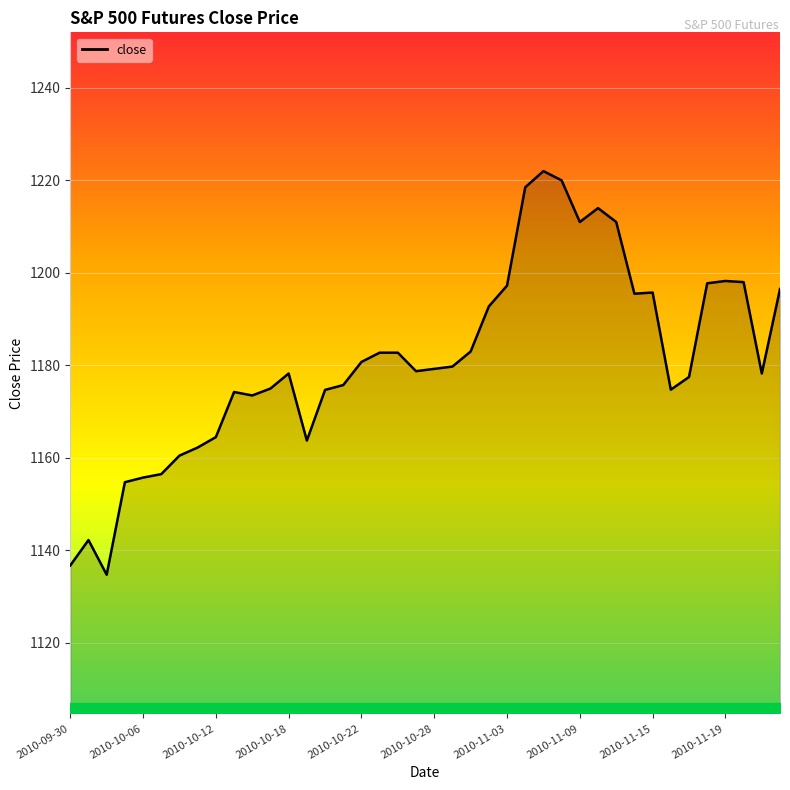

What is the maximum value shown in the chart?

1222.0